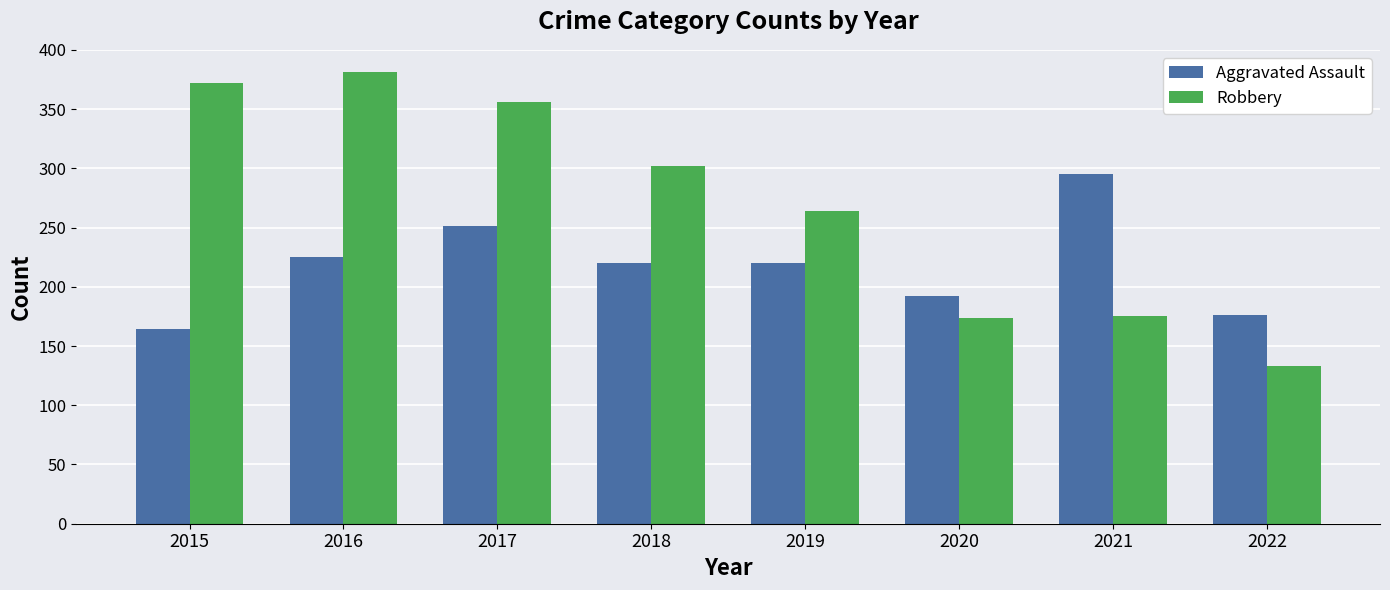

Rank the series by their maximum value, from lowest to highest.

Aggravated Assault, Robbery